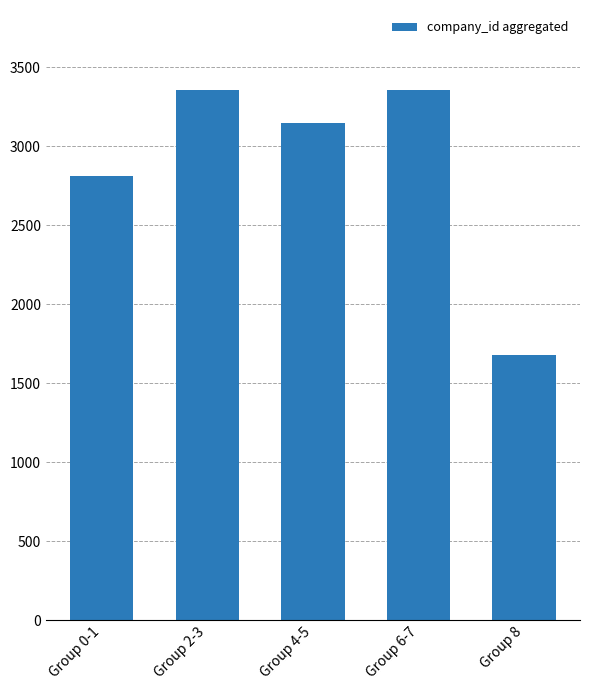

Reading left to right, list all the values displayed in this chart.

2814	3360	3150	3360	1680